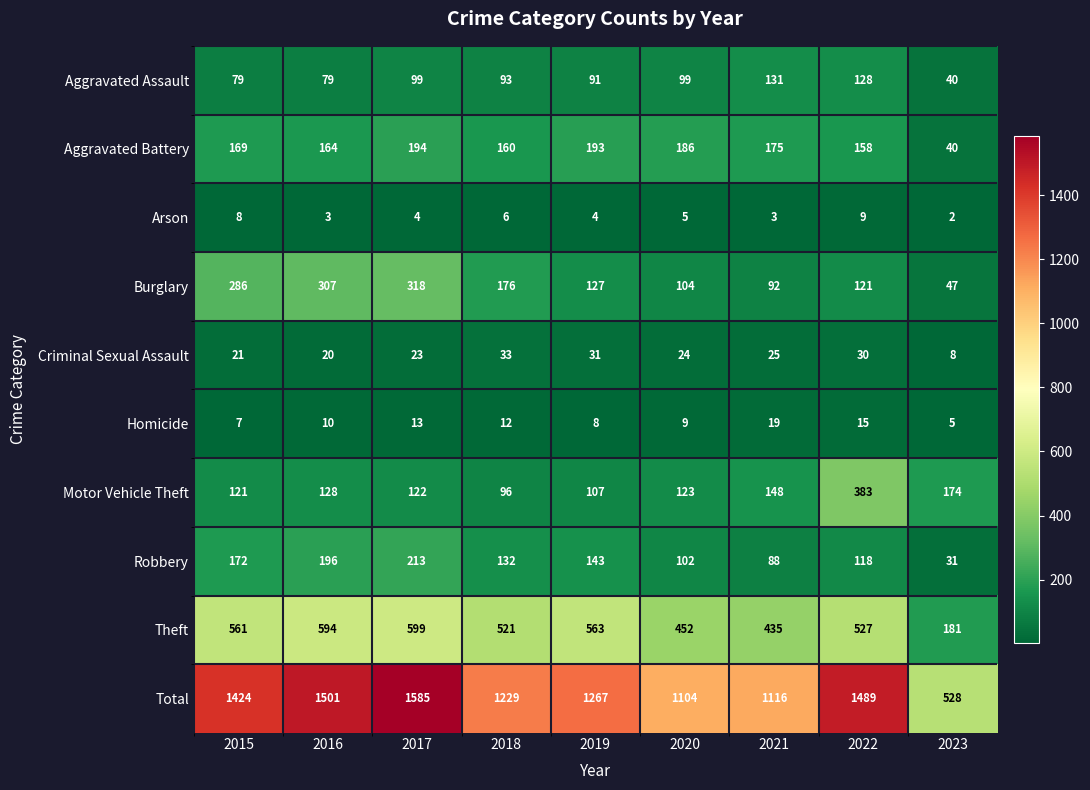

At which label does Burglary first exceed 127?

2015